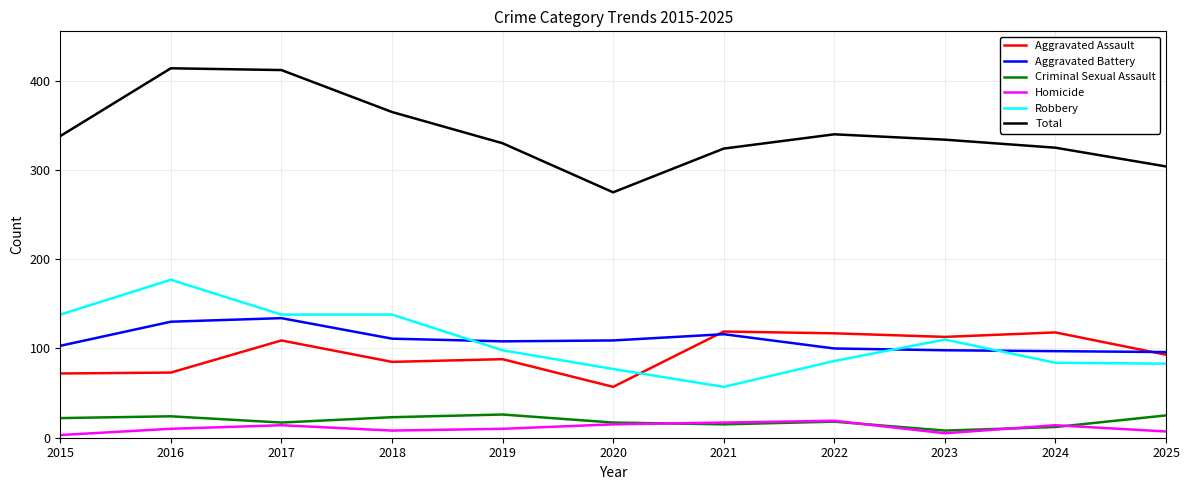

True or false: Aggravated Battery and Criminal Sexual Assault intersect in this chart.

False